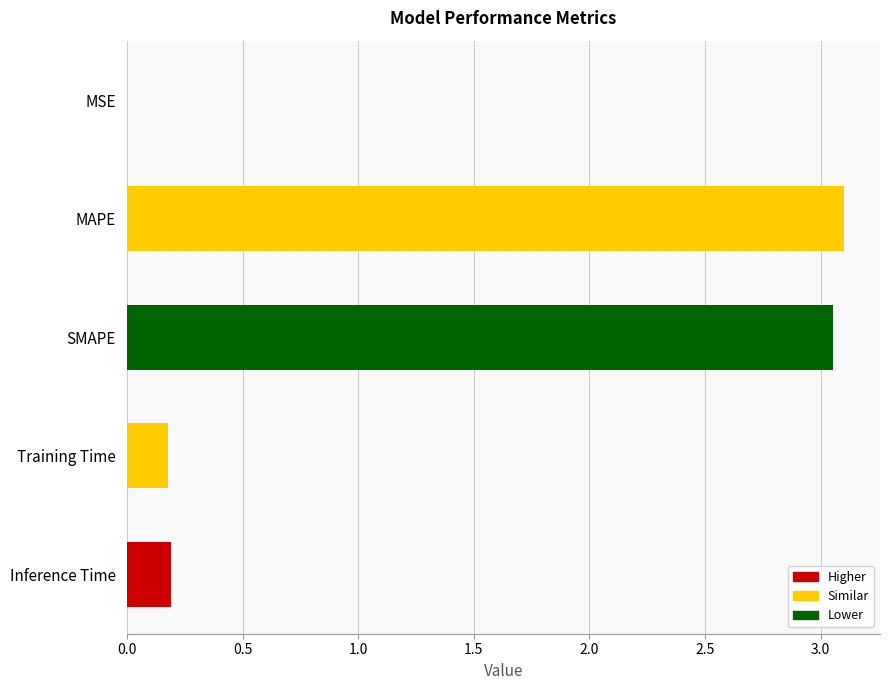

What is the change in value from SMAPE to Inference Time?

-2.9